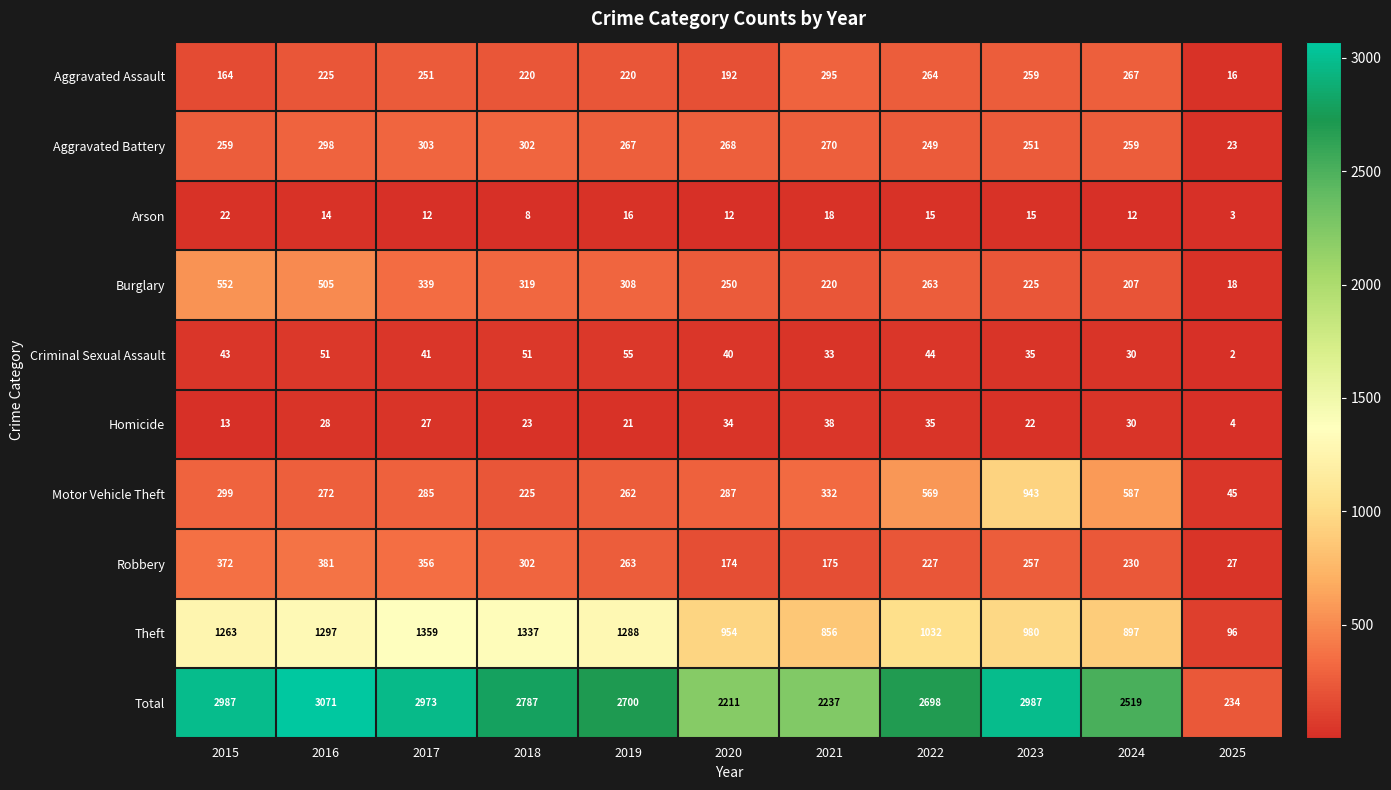

Which series has the largest total across all categories?

Total